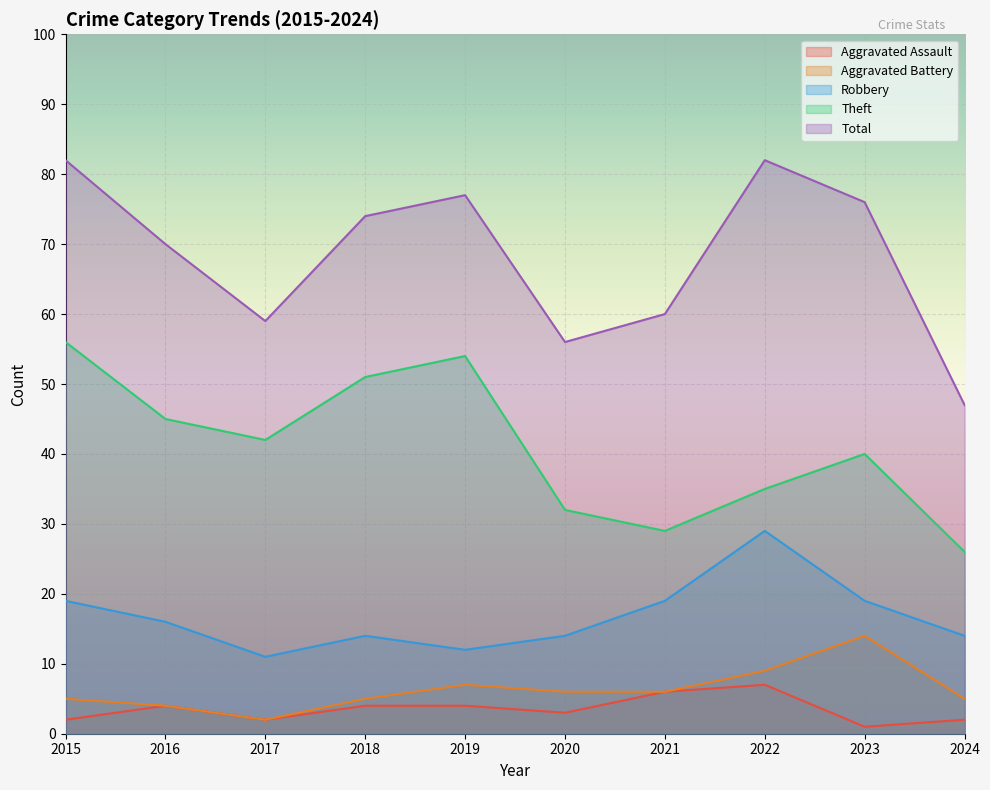

Which series changed the most between 2015 and 2018?

Total